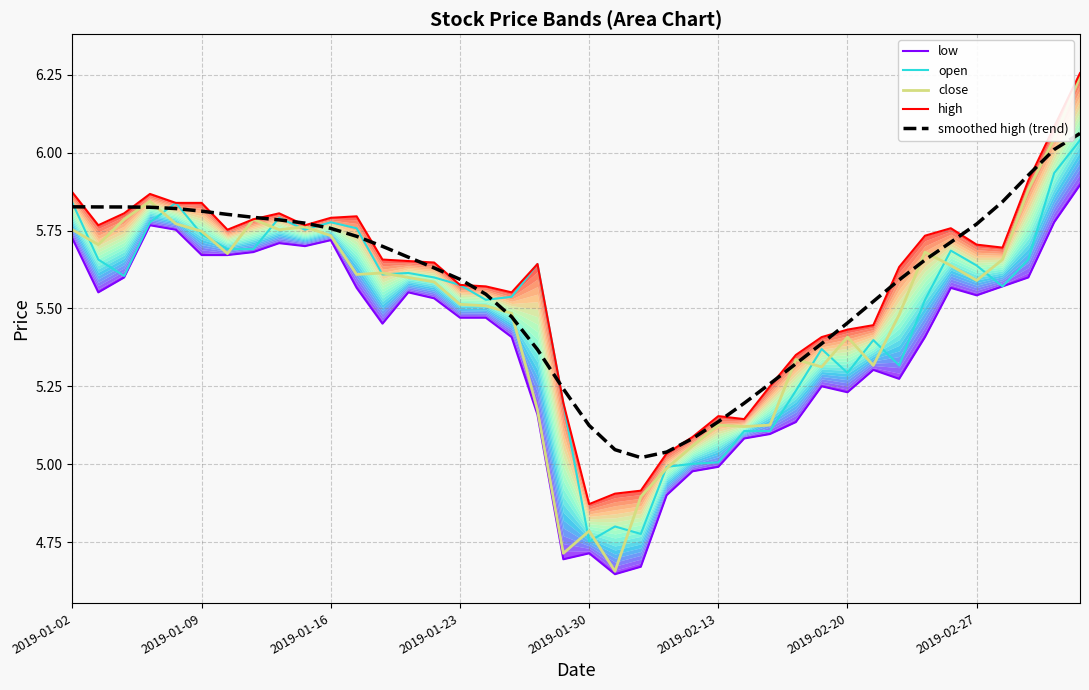

What is the difference between the maximum and minimum values in the high series?

1.4